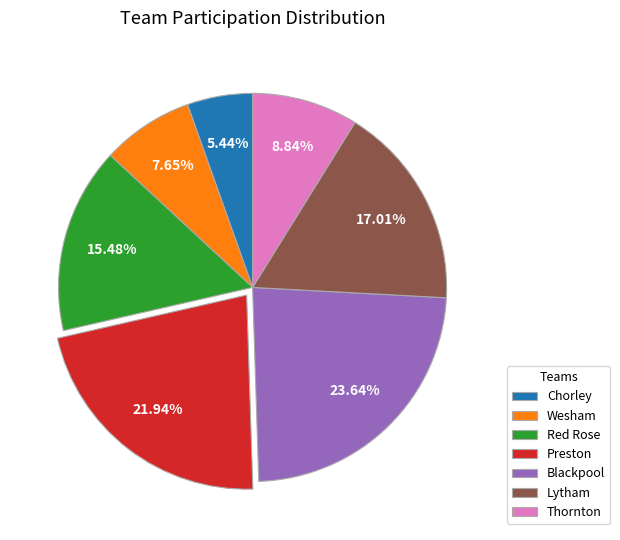

What is the ratio of the value at Blackpool to the value at Preston?

1.1